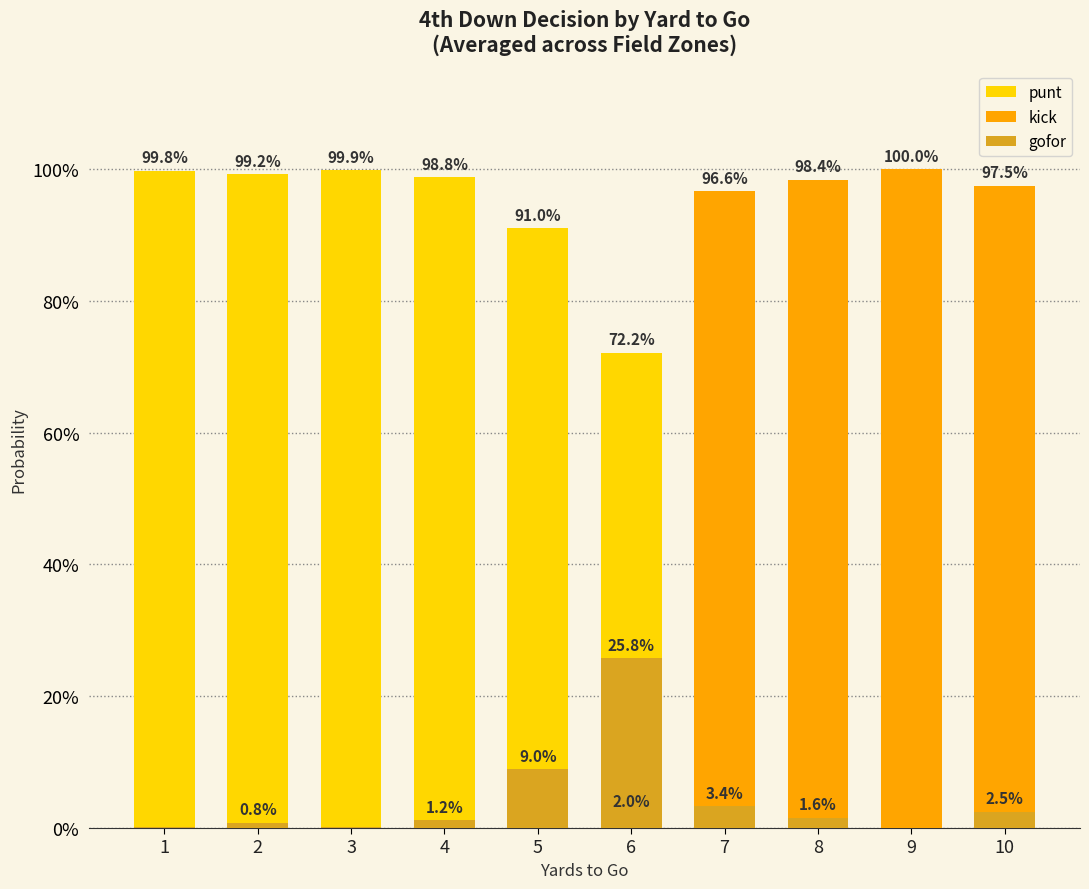

How many groups of bars are there?

10